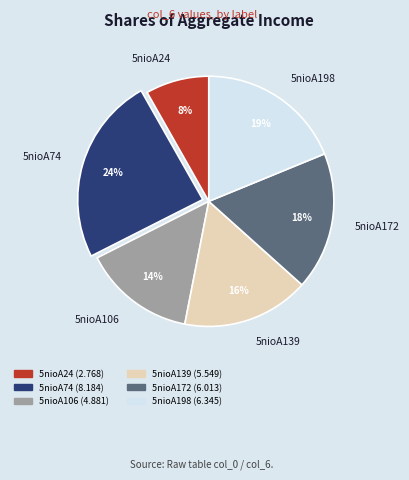

Is the sum of 5nioA106 and 5nioA172 greater than half?

No